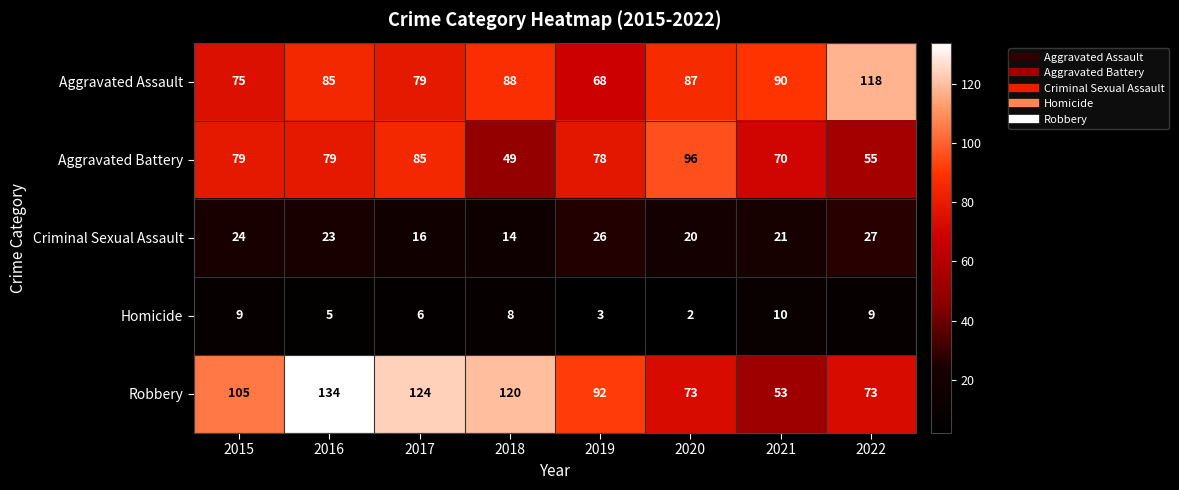

True or false: Homicide has a value of 2 at 2020.

True